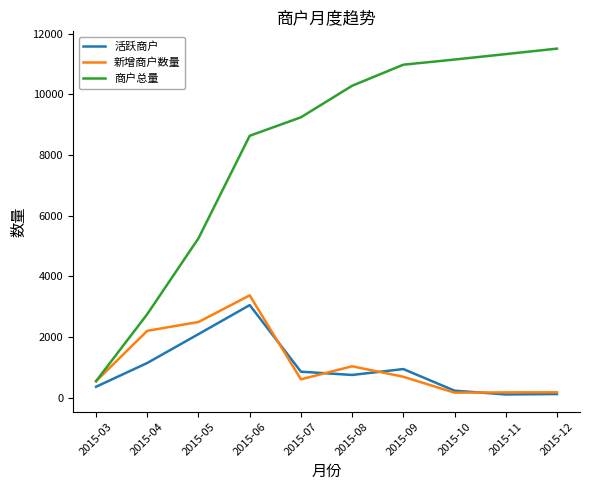

At how many categories does at least one series exceed 4744?

8